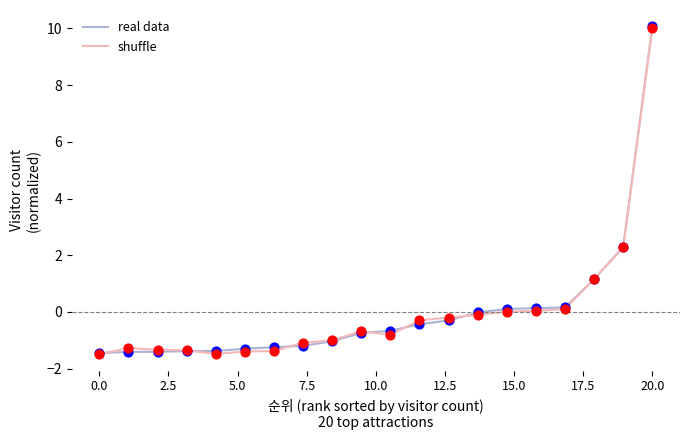

What is the maximum value for shuffle?

10.0